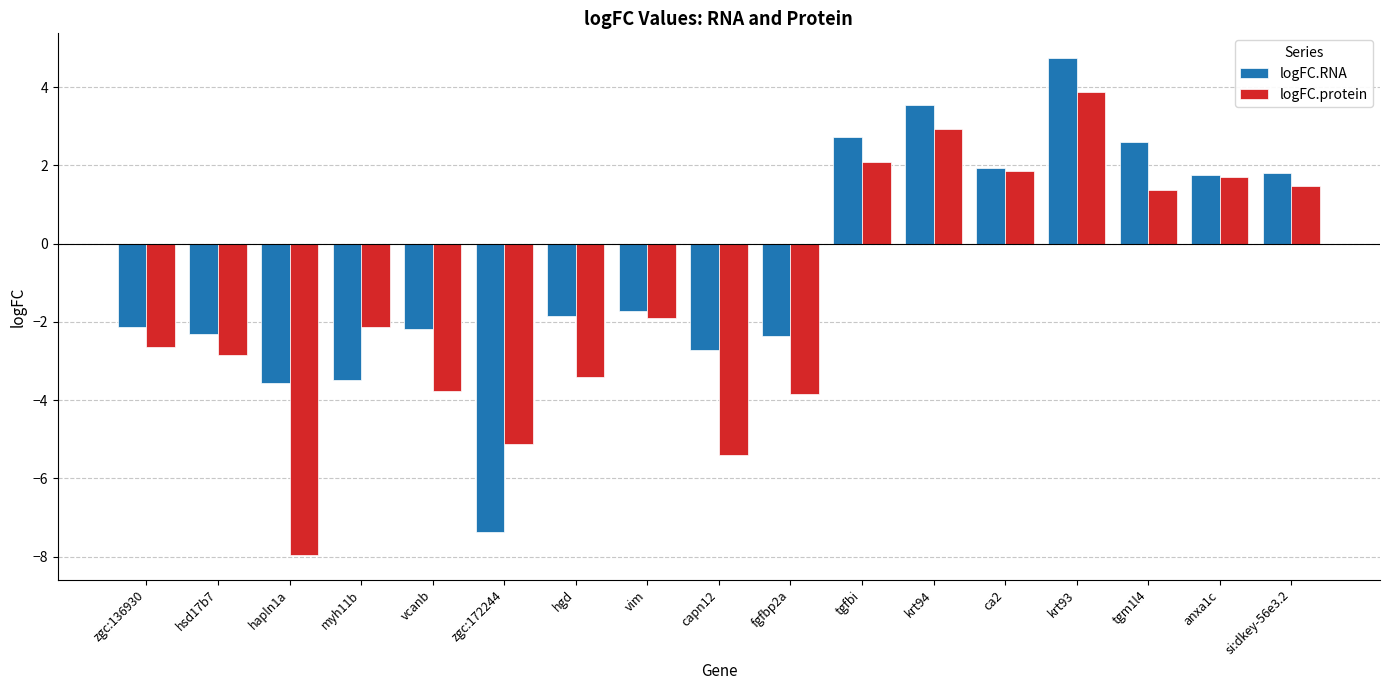

How many groups of bars are there?

17